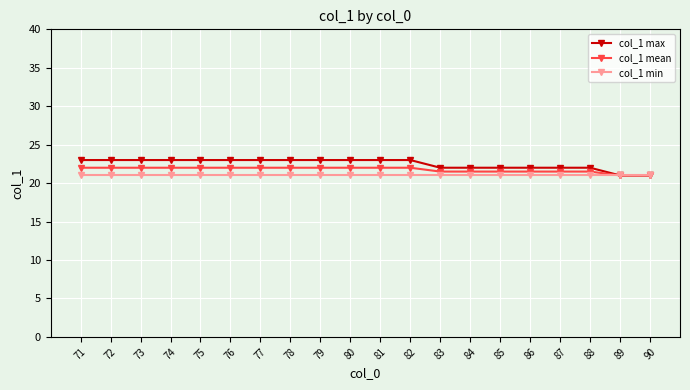

What is the smallest value displayed?

21.0